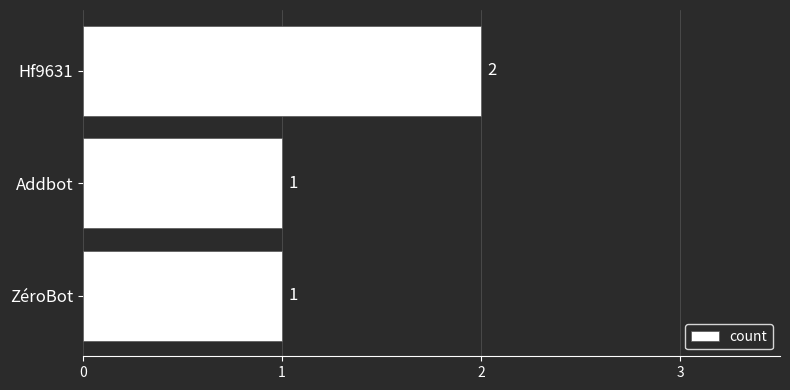

How many bars are there in total?

3